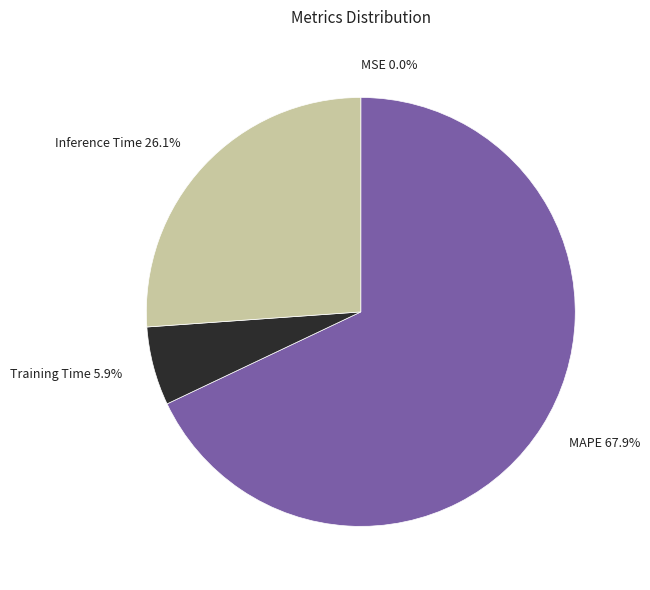

Which slice represents more than half of the pie?

MAPE 67.9%